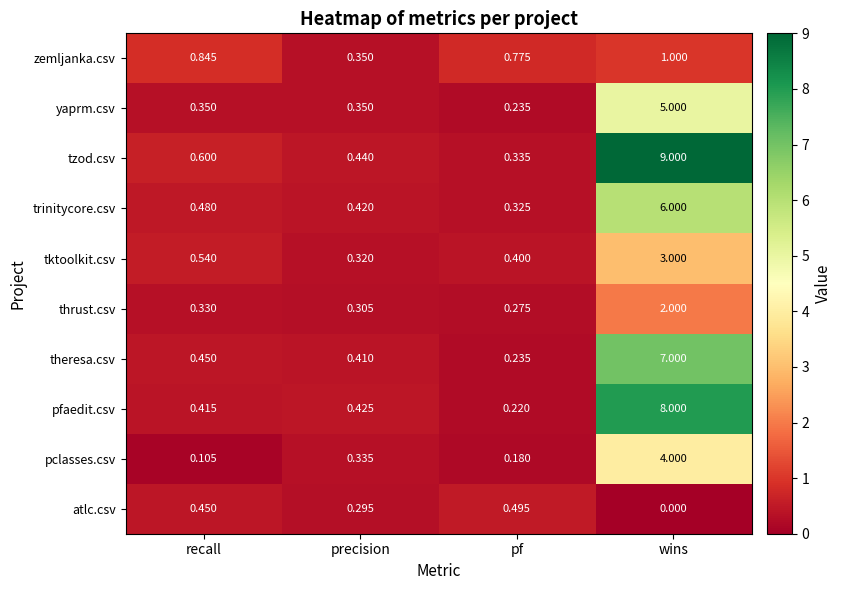

At how many categories does at least one series exceed 3?

1